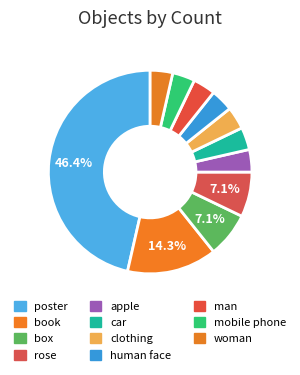

Count the number of slices in the pie.

11